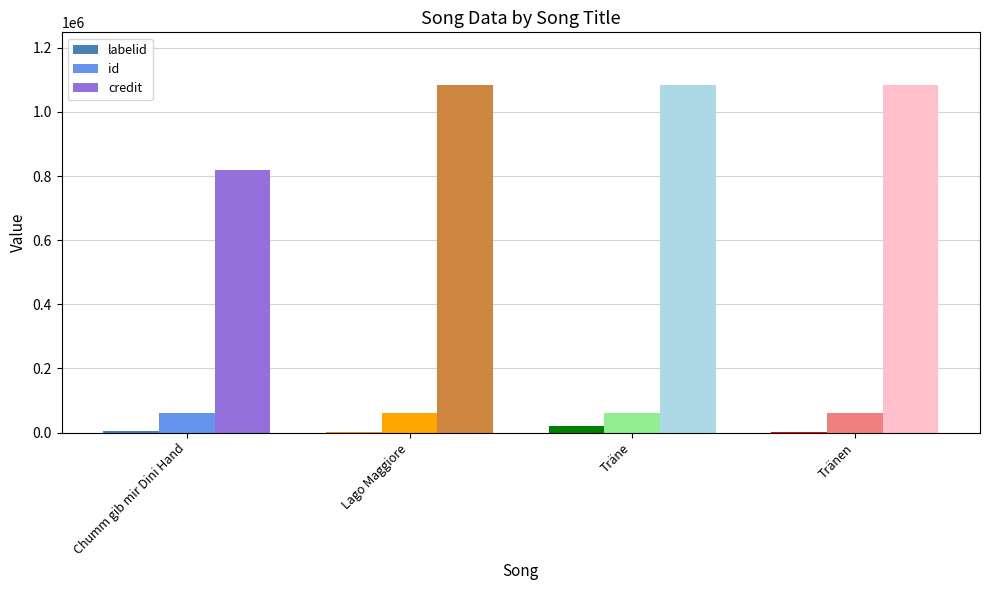

What is the sum of all labelid values?

30427